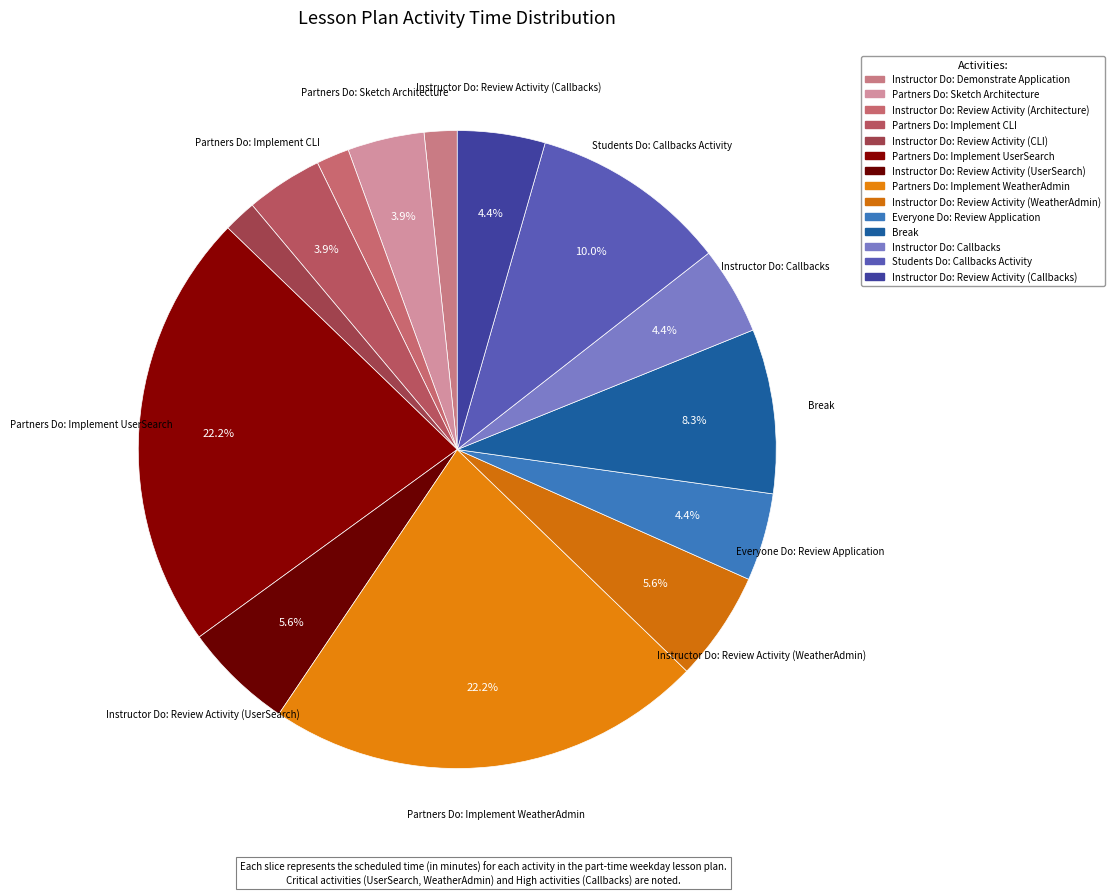

To the nearest percent, what percentage of the pie is Partners Do: Implement UserSearch?

22%